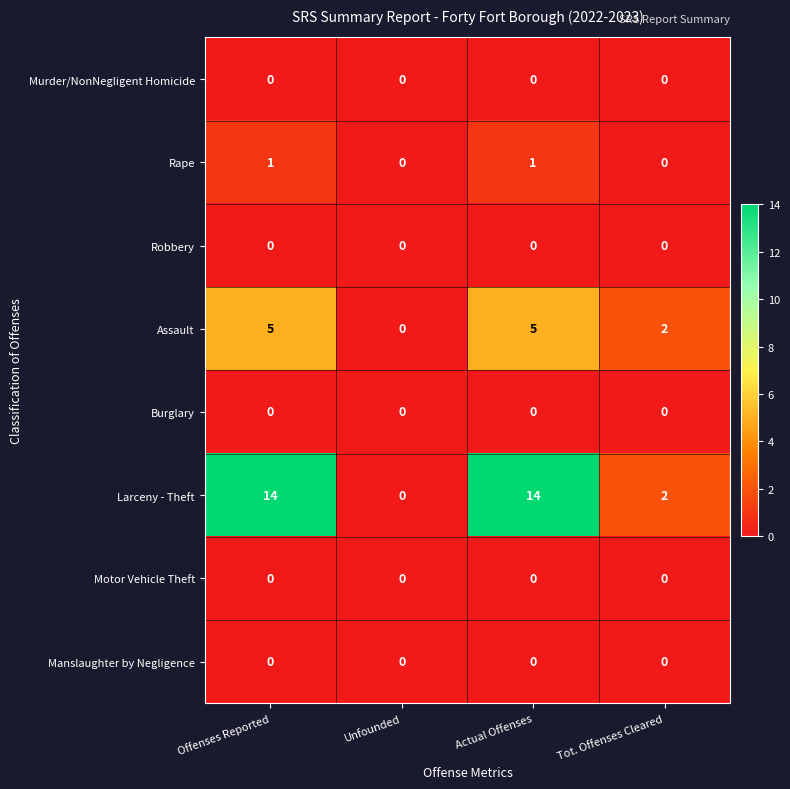

Is the value of Motor Vehicle Theft at Unfounded greater than the value of Larceny - Theft at Tot. Offenses Cleared?

No